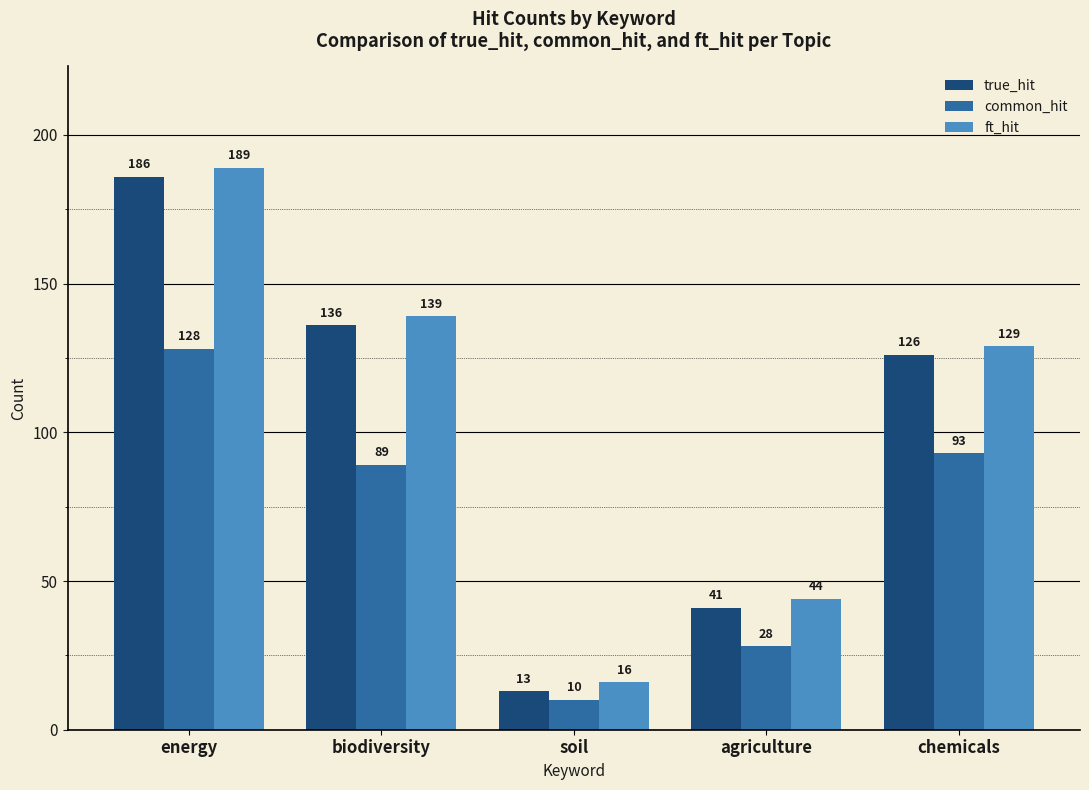

How many categories are shown in the chart?

5